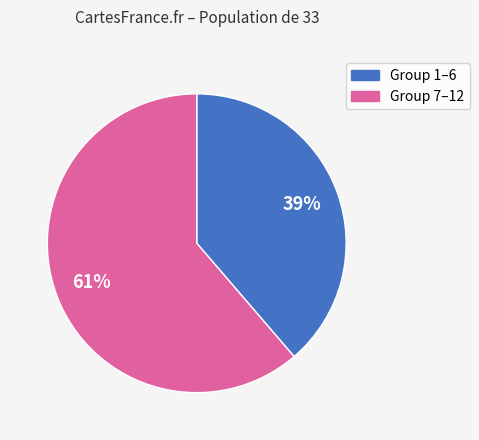

Is there a majority slice in this chart?

Yes